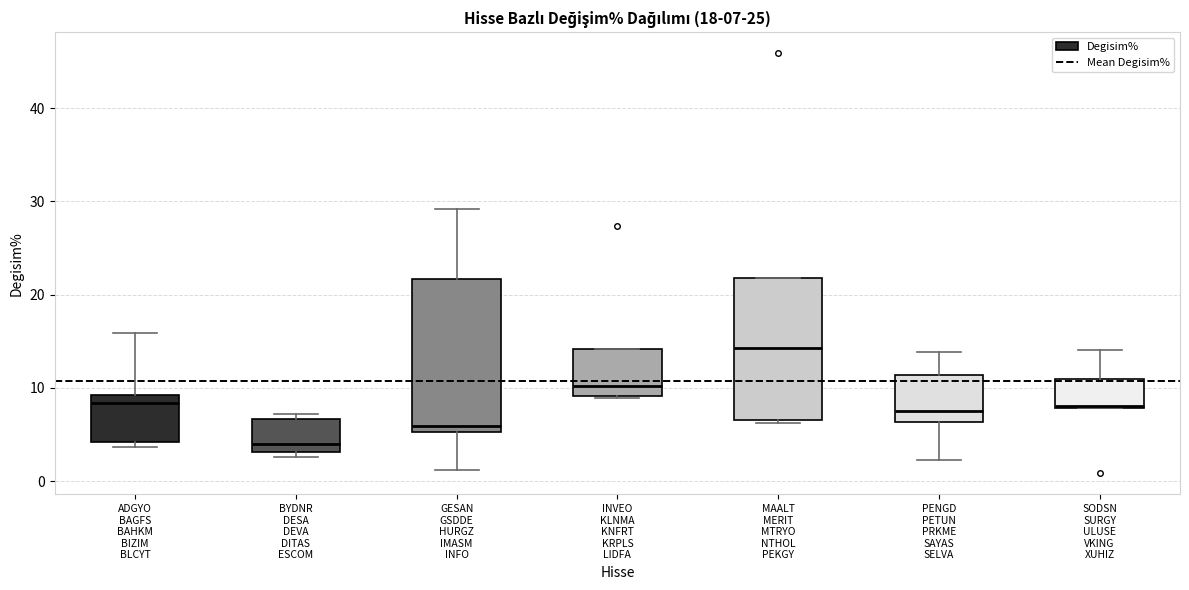

Which box is the tallest, from its lower edge to its upper edge?

GESAN GSDDE HURGZ IMASM INFO